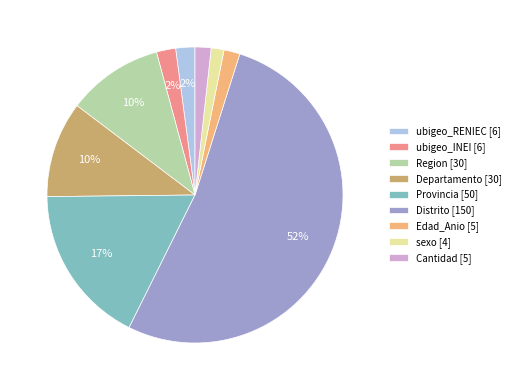

True or false: Distrito accounts for 52% of the total.

True